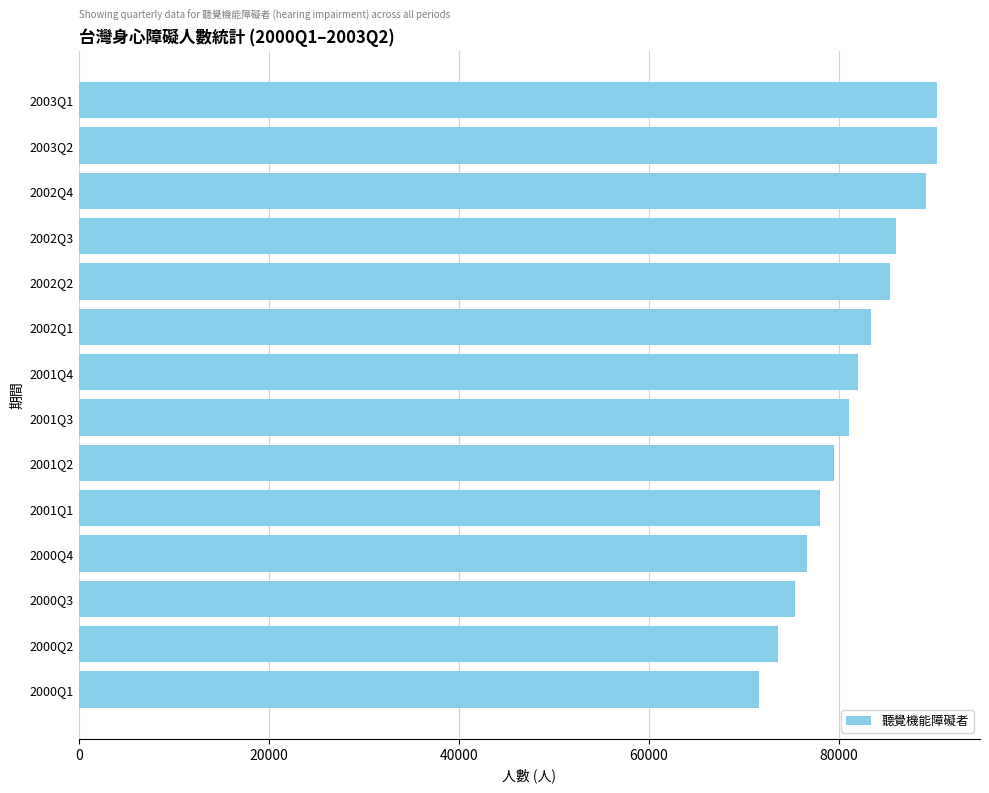

What is the minimum value shown in the chart?

71534